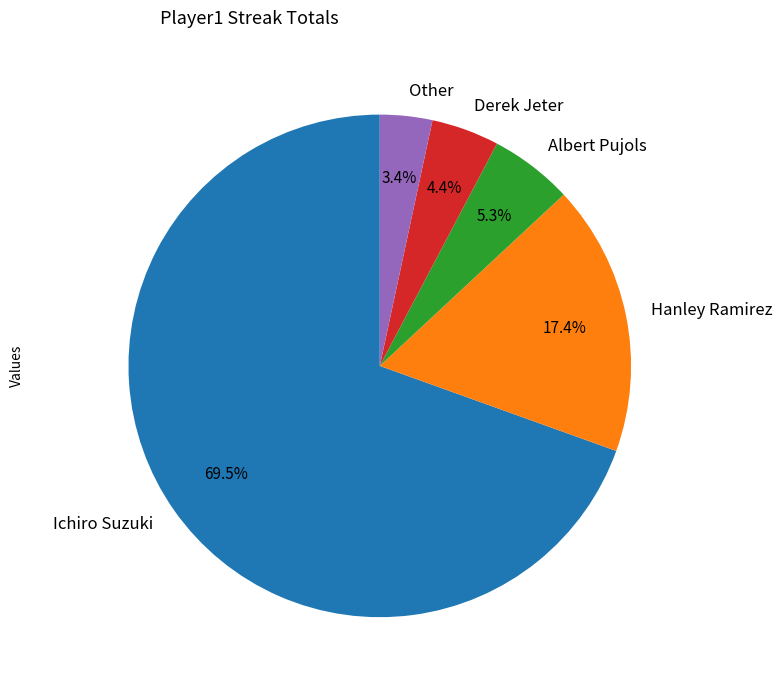

True or false: Albert Pujols accounts for 1% of the total.

False